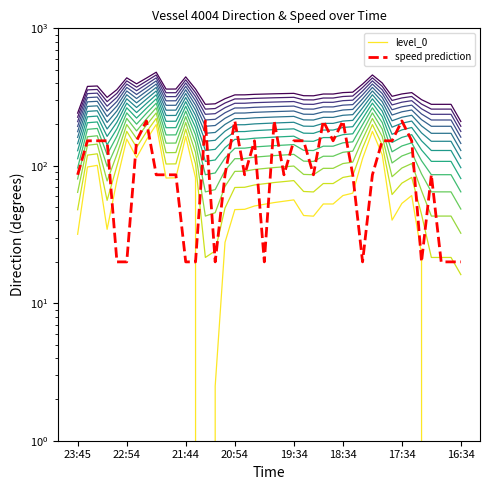

How many intersections are there between level_0 and speed prediction?

12